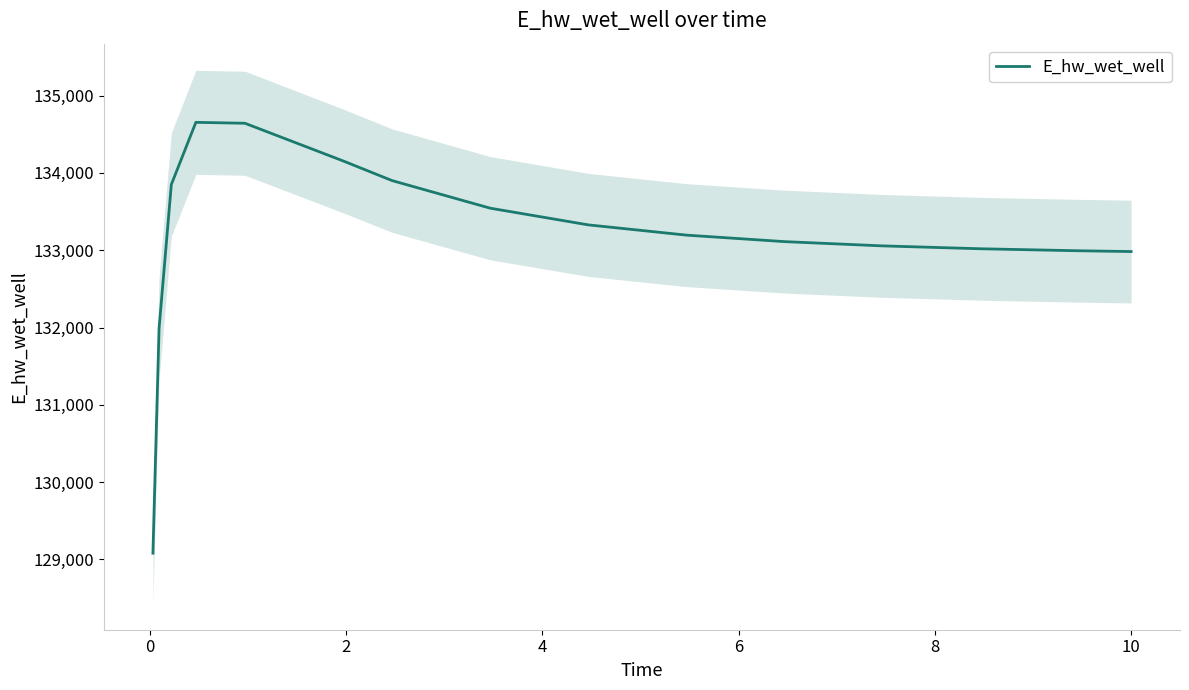

What is the difference between the second highest and minimum values?

5562.5